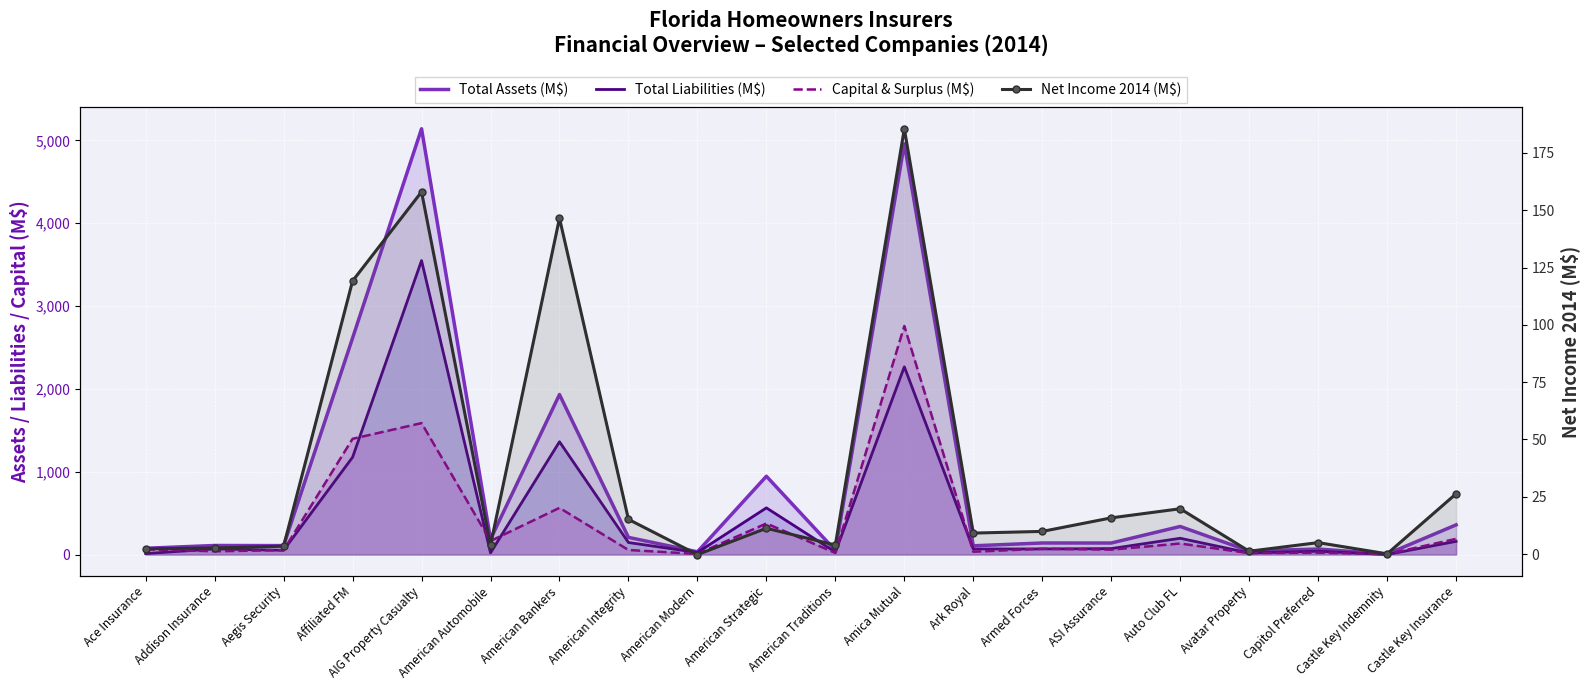

Reading left to right, extract all data points from this chart.

Total Assets (M$): Ace Insurance=76.4	Addison Insurance=109.9	Aegis Security=108.5	Affiliated FM=2614.2	AIG Property Casualty=5140.5	American Automobile=186.0	American Bankers=1932.0	American Integrity=207.8	American Modern=33.6	American Strategic=945.7	American Traditions=49.6	Amica Mutual=4959.1	Ark Royal=106.1	Armed Forces=140.1	ASI Assurance=139.7	Auto Club FL=339.4	Avatar Property=43.1	Capitol Preferred=67.0	Castle Key Indemnity=6.7	Castle Key Insurance=358.6
Total Liabilities (M$): Ace Insurance=12.2	Addison Insurance=68.4	Aegis Security=52.7	Affiliated FM=1175.2	AIG Property Casualty=3549.4	American Automobile=20.9	American Bankers=1362.1	American Integrity=145.7	American Modern=25.2	American Strategic=564.0	American Traditions=30.2	Amica Mutual=2266.9	Ark Royal=67.4	Armed Forces=68.3	ASI Assurance=72.5	Auto Club FL=197.0	Avatar Property=19.9	Capitol Preferred=40.5	Castle Key Indemnity=1.0	Castle Key Insurance=159.8
Capital & Surplus (M$): Ace Insurance=63.0	Addison Insurance=40.0	Aegis Security=53.4	Affiliated FM=1397.6	AIG Property Casualty=1587.1	American Automobile=164.3	American Bankers=563.9	American Integrity=55.4	American Modern=7.8	American Strategic=375.4	American Traditions=19.9	Amica Mutual=2759.8	Ark Royal=34.5	Armed Forces=70.7	ASI Assurance=59.5	Auto Club FL=133.6	Avatar Property=17.4	Capitol Preferred=22.9	Castle Key Indemnity=5.5	Castle Key Insurance=190.0
Net Income 2014 (M$): Ace Insurance=2.3	Addison Insurance=2.7	Aegis Security=3.5	Affiliated FM=119.1	AIG Property Casualty=158.0	American Automobile=4.0	American Bankers=146.5	American Integrity=15.2	American Modern=-0.2	American Strategic=11.3	American Traditions=4.0	Amica Mutual=185.5	Ark Royal=9.2	Armed Forces=9.9	ASI Assurance=15.8	Auto Club FL=19.8	Avatar Property=1.3	Capitol Preferred=5.0	Castle Key Indemnity=0.1	Castle Key Insurance=26.3